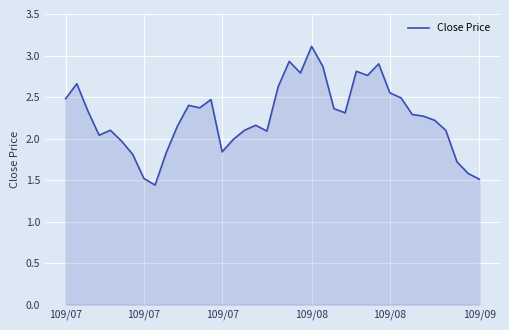

What is the difference between the maximum and minimum values?

1.7